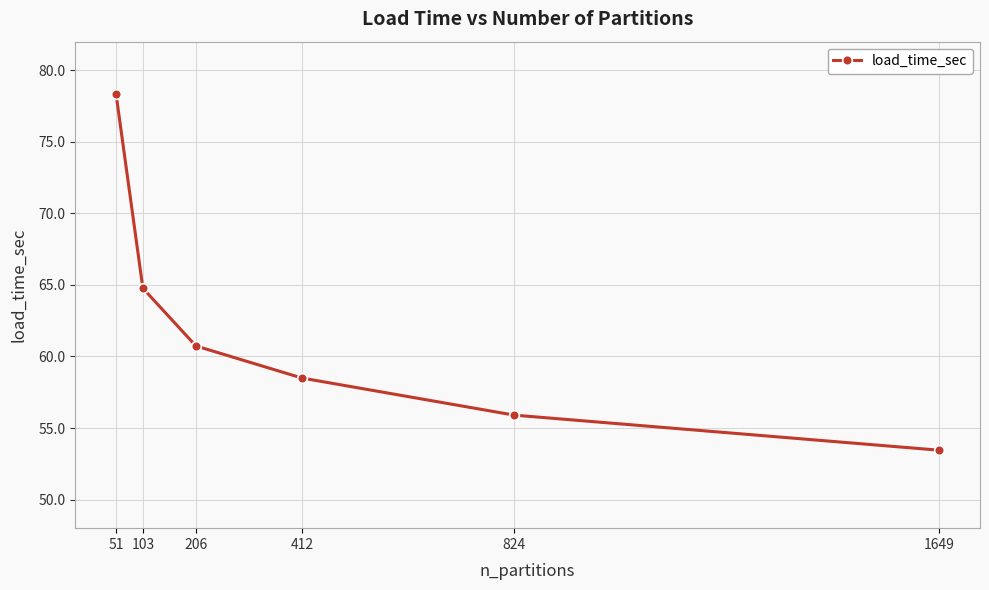

At which label is the value closest to 65?

103